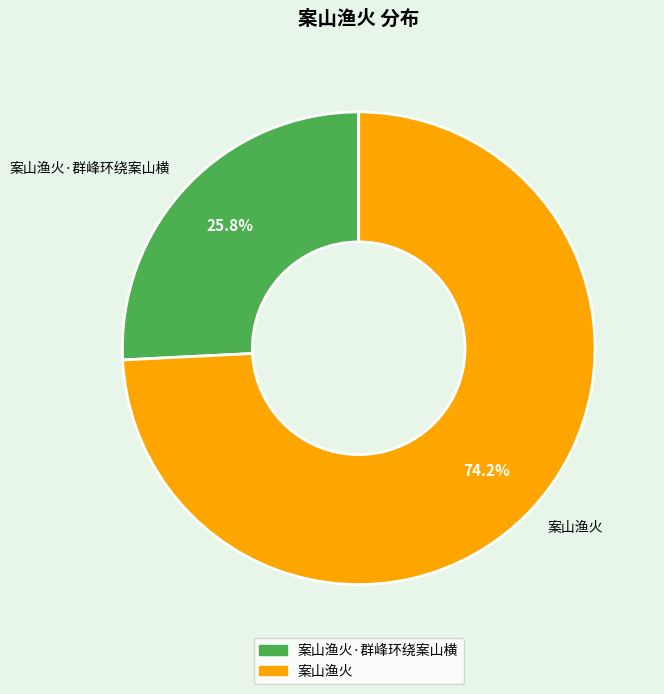

Is there any slice that represents more than half of the pie?

Yes